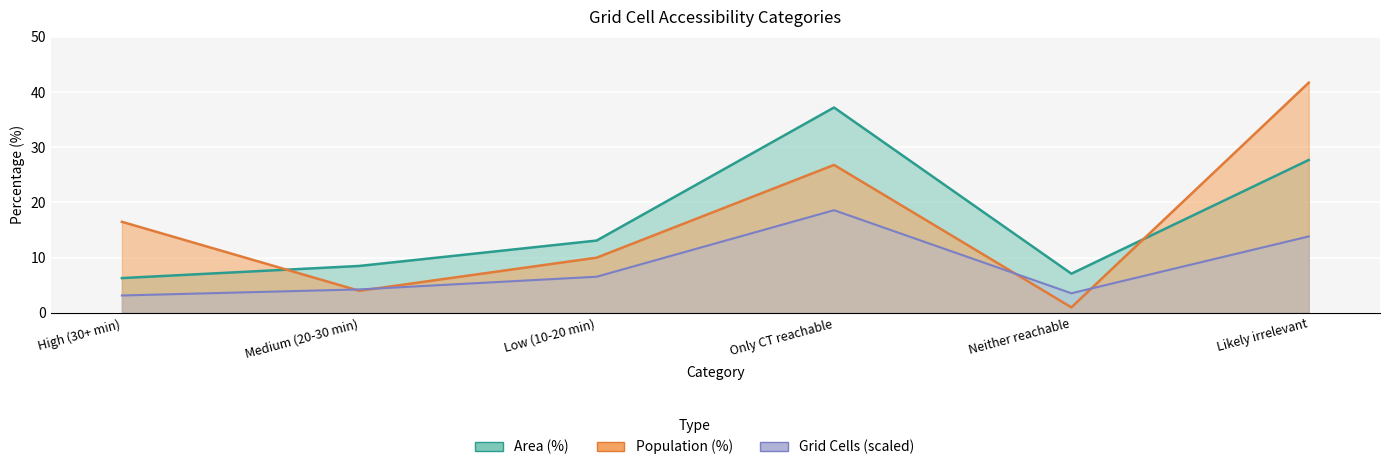

Reading right to left, list all the values displayed in this chart.

Area (%): Likely irrelevant=27.7	Neither reachable=7.1	Only CT reachable=37.2	Low (10-20 min)=13.1	Medium (20-30 min)=8.5	High (30+ min)=6.3
Population (%): Likely irrelevant=41.7	Neither reachable=1.0	Only CT reachable=26.8	Low (10-20 min)=10.0	Medium (20-30 min)=4.0	High (30+ min)=16.5
Grid Cells (norm): Likely irrelevant=13.8	Neither reachable=3.5	Only CT reachable=18.6	Low (10-20 min)=6.5	Medium (20-30 min)=4.2	High (30+ min)=3.1